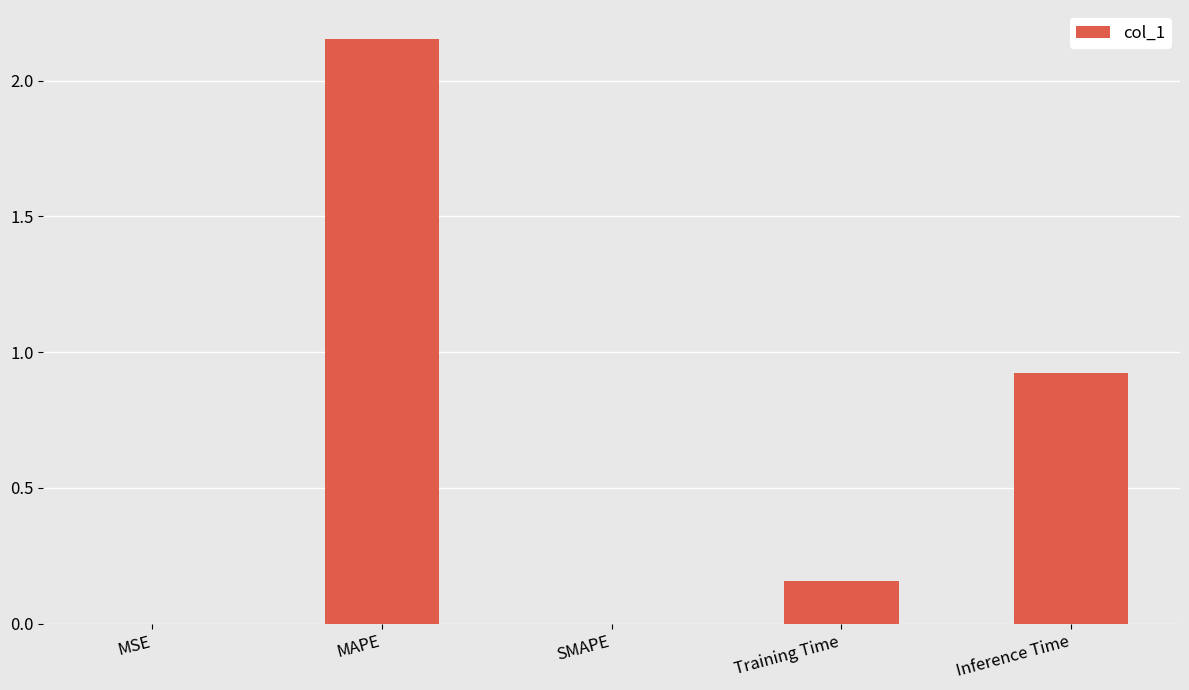

The chart shows a value of -0.8 at SMAPE. True or false?

False